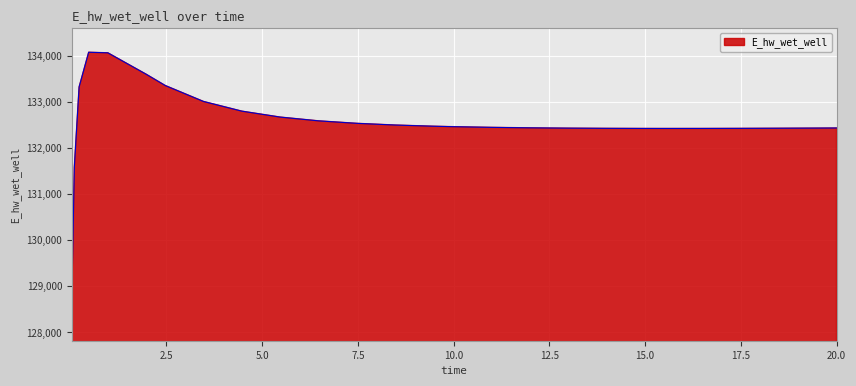

How many lines are shown in the chart?

1